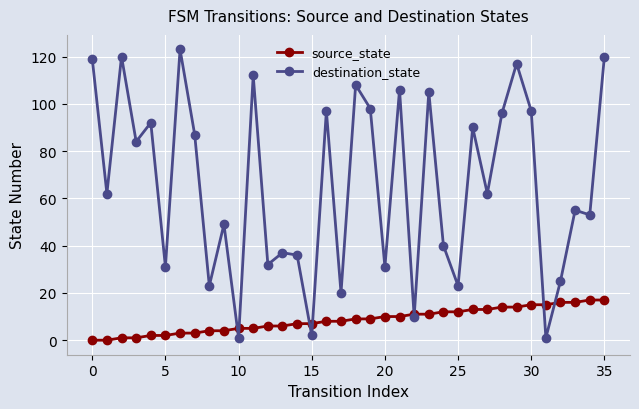

Rank the series by their average value, from highest to lowest.

destination_state, source_state